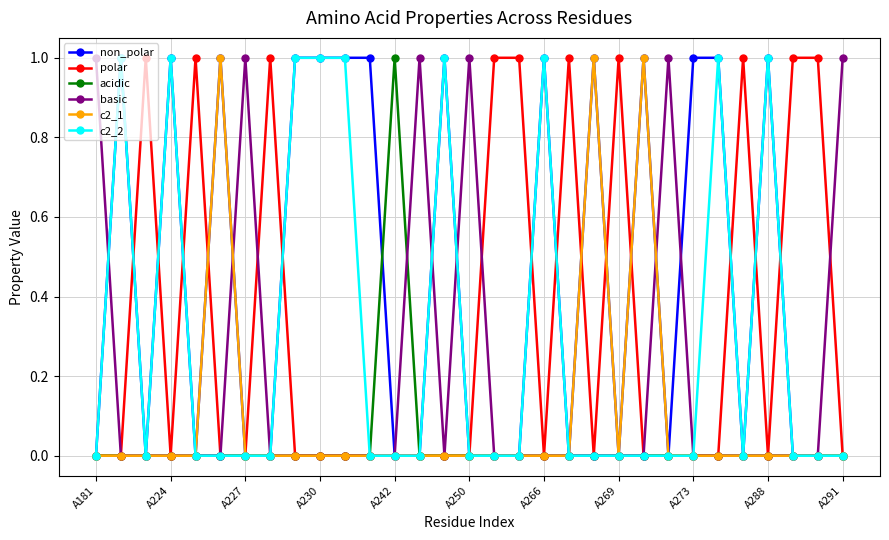

True or false: c2_1 has more than 1 points higher than both neighbors.

True